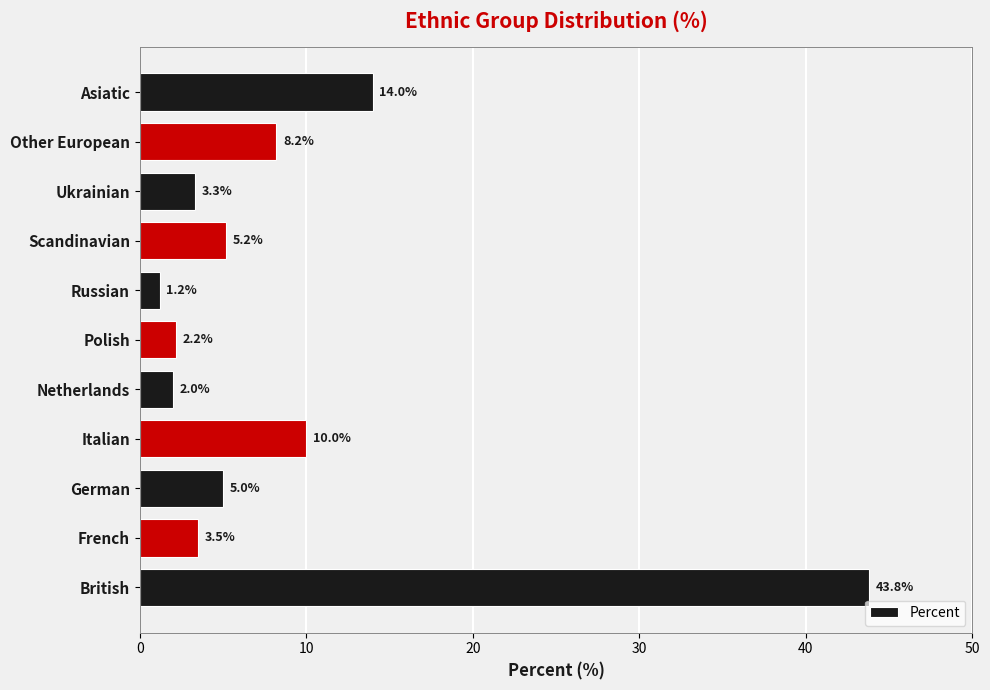

Reading top to bottom, transcribe all the data shown in this chart.

Asiatic=14.0	Other European=8.2	Ukrainian=3.3	Scandinavian=5.2	Russian=1.2	Polish=2.2	Netherlands=2.0	Italian=10.0	German=5.0	French=3.5	British=43.8